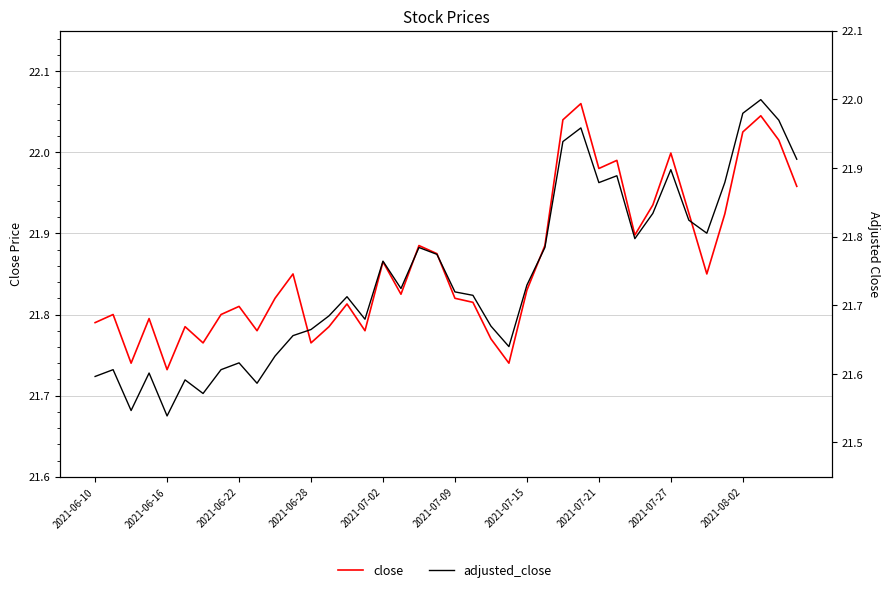

What is the sum of the adjusted_close values at 22 and 34?

43.5